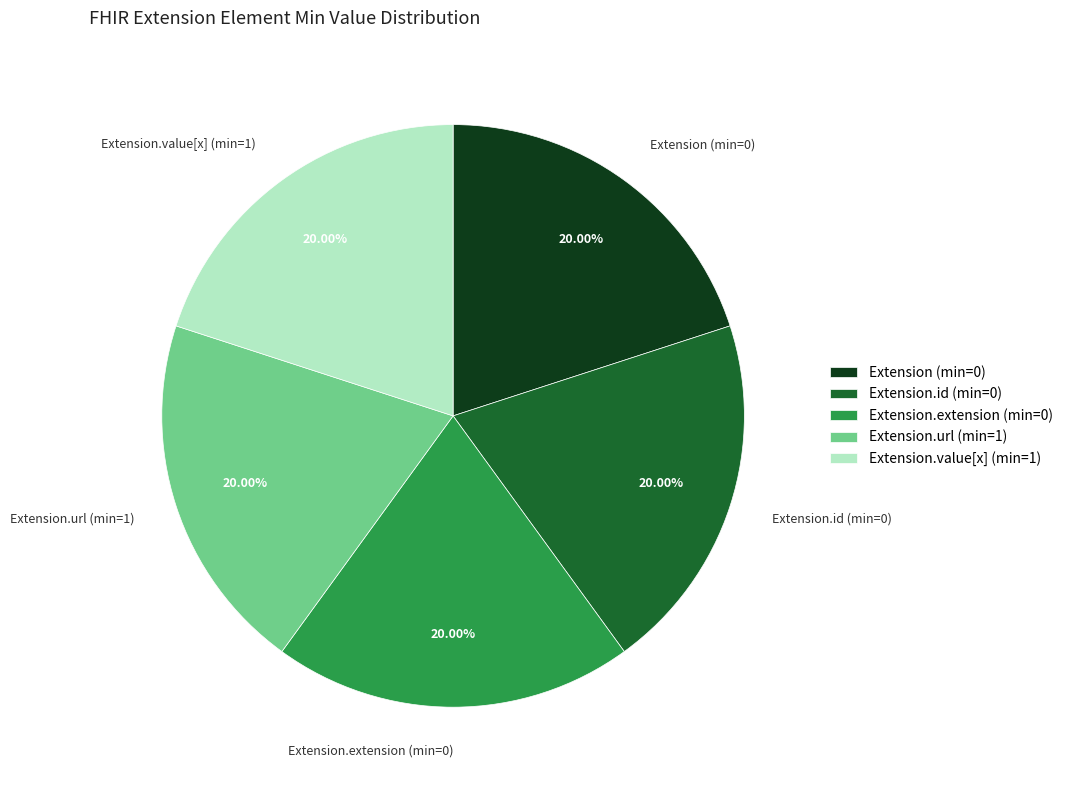

Approximately how many times larger is the value at Extension (min=0) compared to Extension.id (min=0)?

1.0